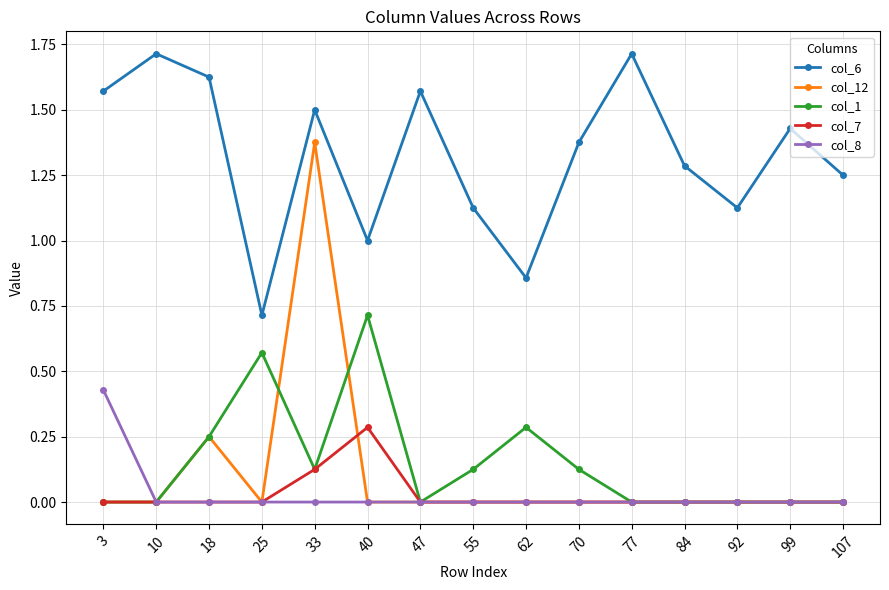

What is the average value of the col_6 series?

1.3